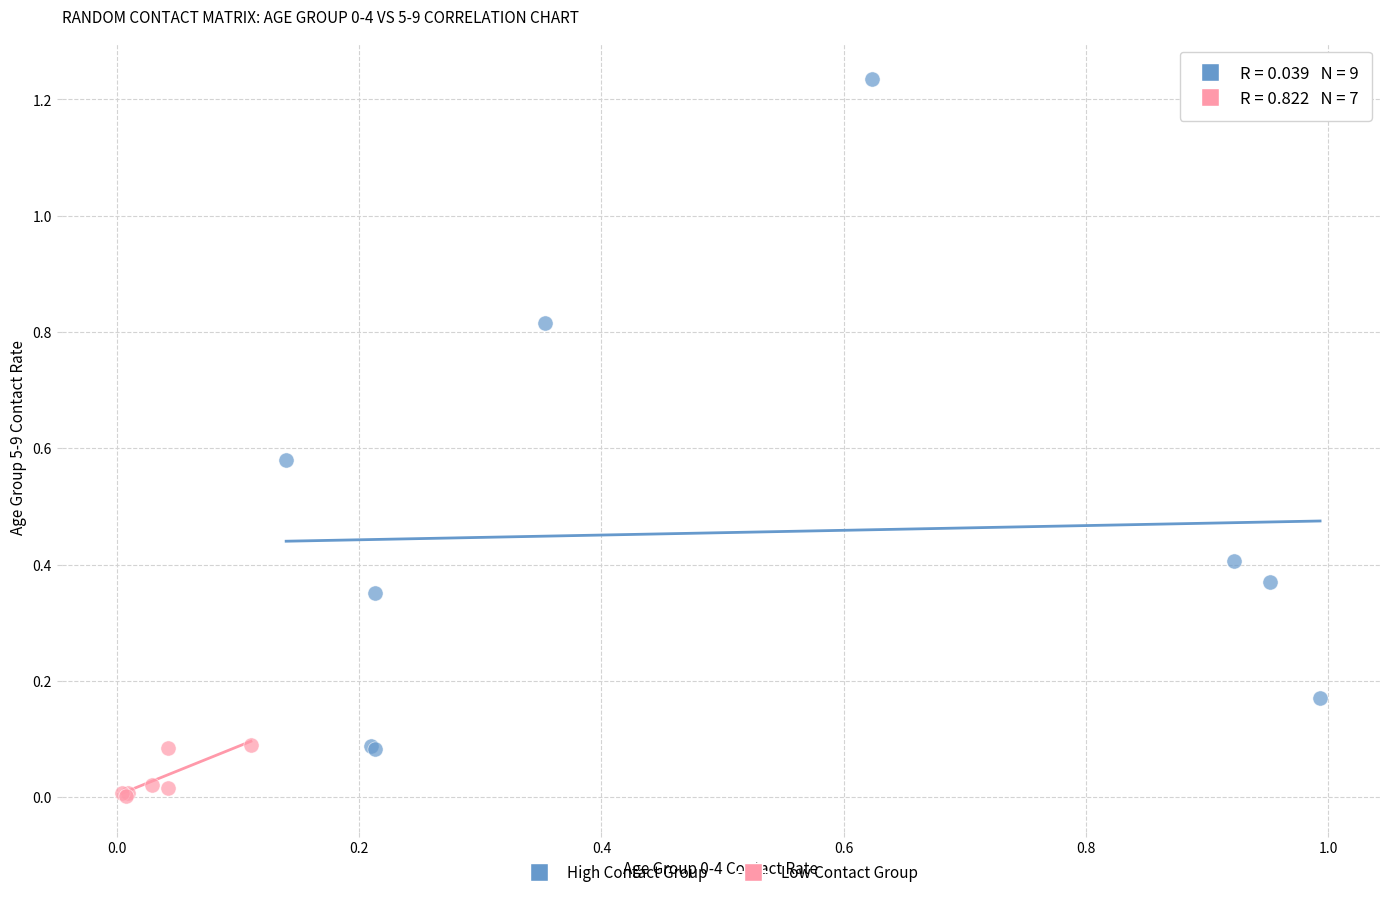

Which series contains the highest Y value?

High Contact Group